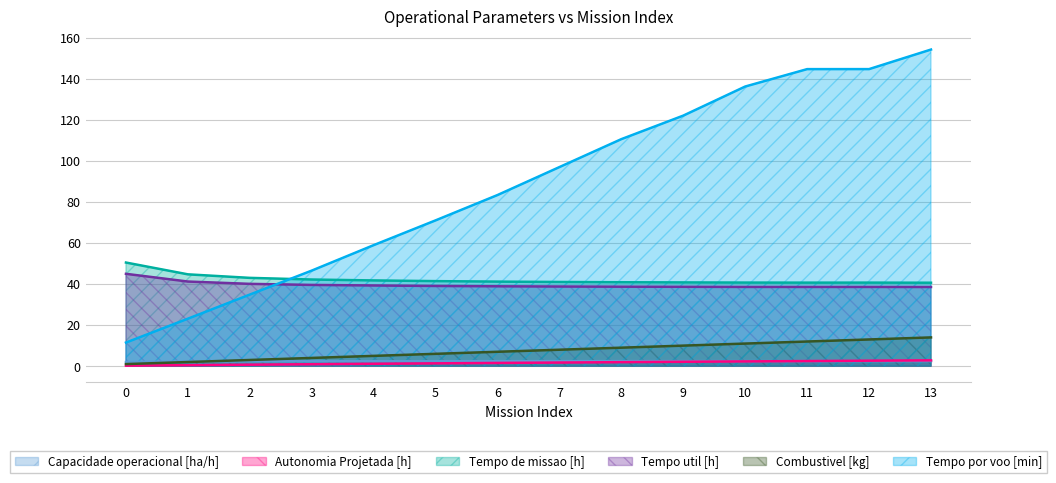

Count the number of data series in this chart.

6